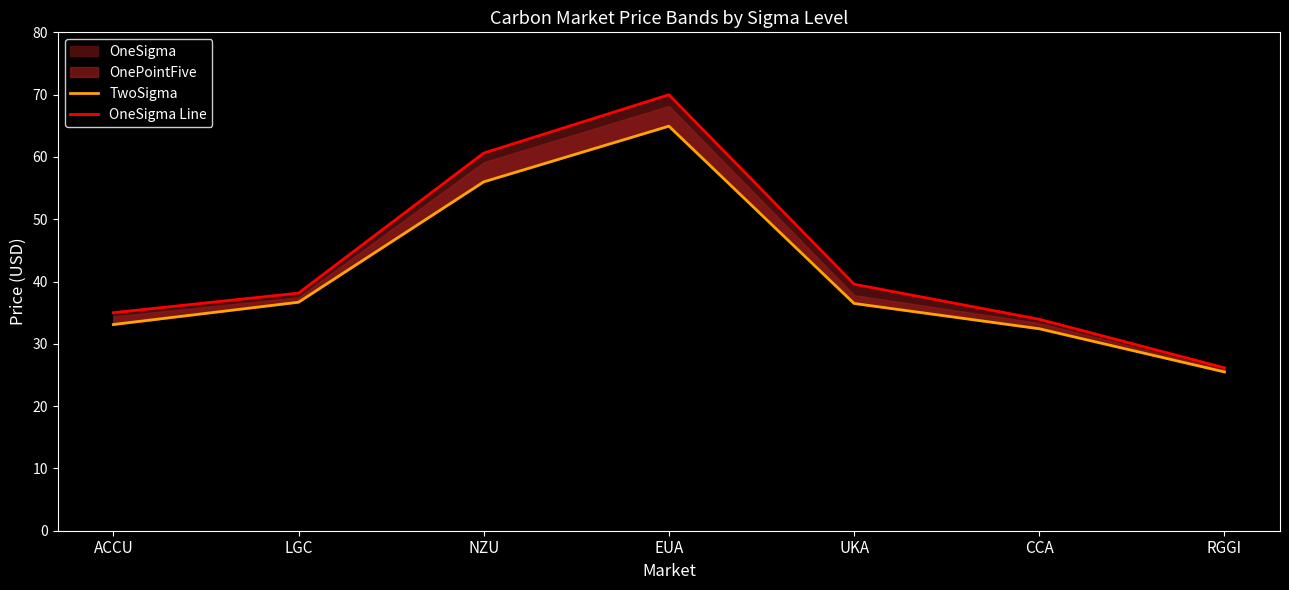

True or false: TwoSigma and OneSigma Line intersect in this chart.

False